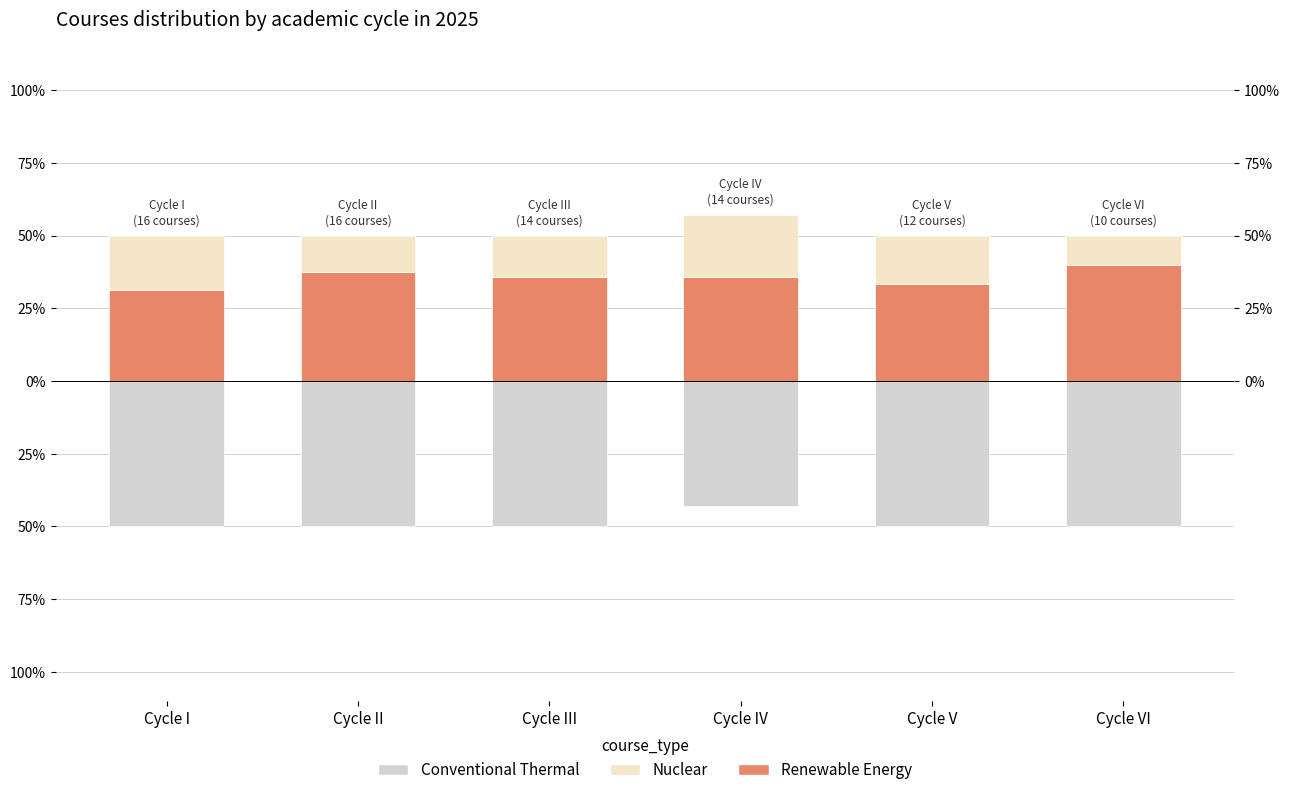

What is the sum of the Renewable Energy values at Cycle IV and Cycle III?

71.4